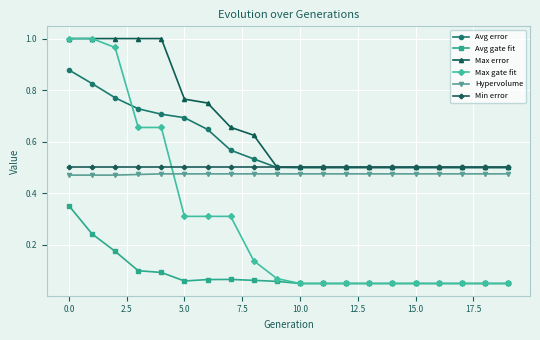

Which series has the widest spread of values?

Max gate fit